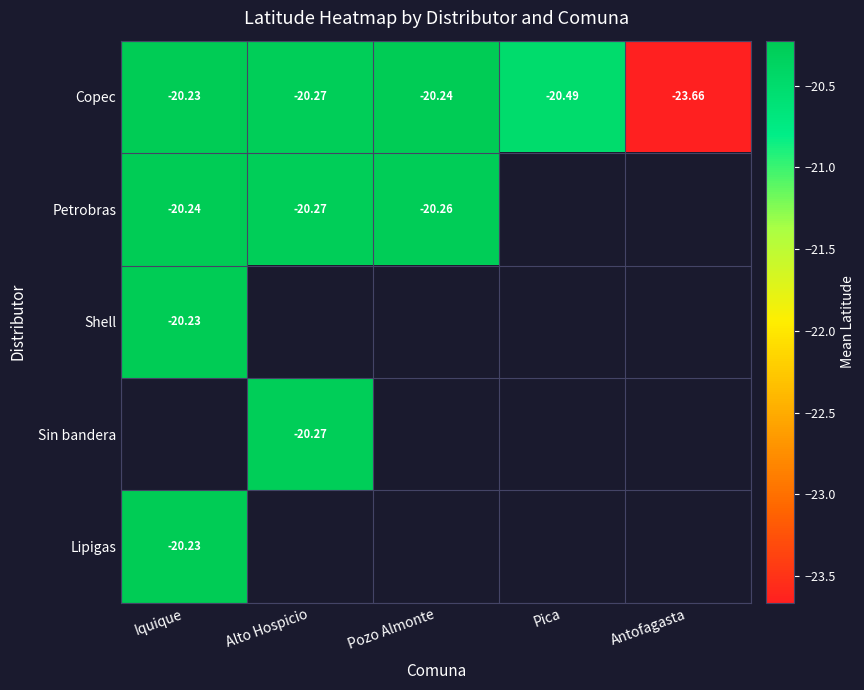

Which series changed the most between Iquique and Pozo Almonte?

Petrobras